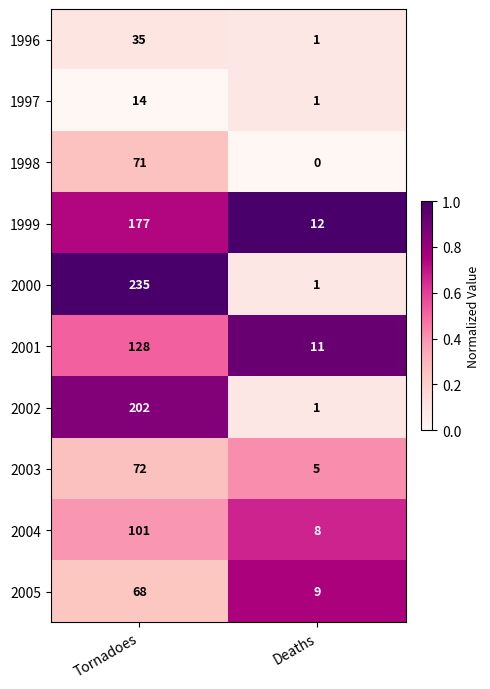

What is the difference between the maximum and minimum values in the 1997 series?

13